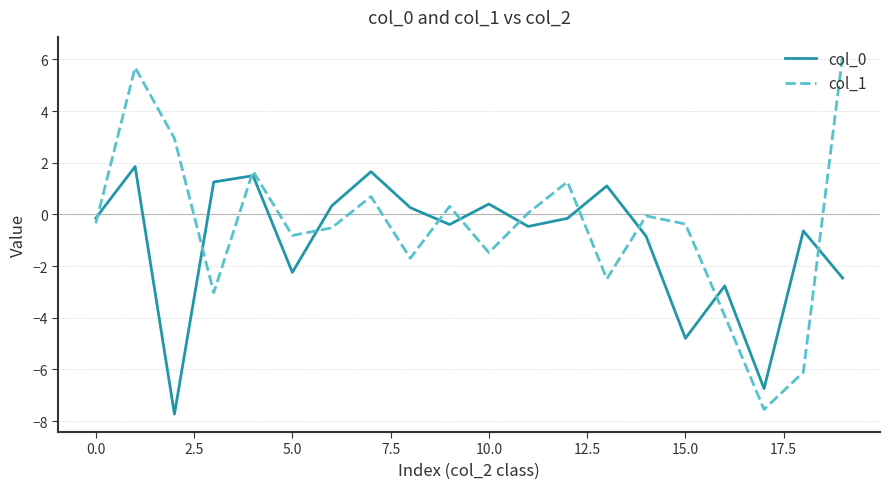

List the series in order of their peak value, lowest first.

col_0, col_1